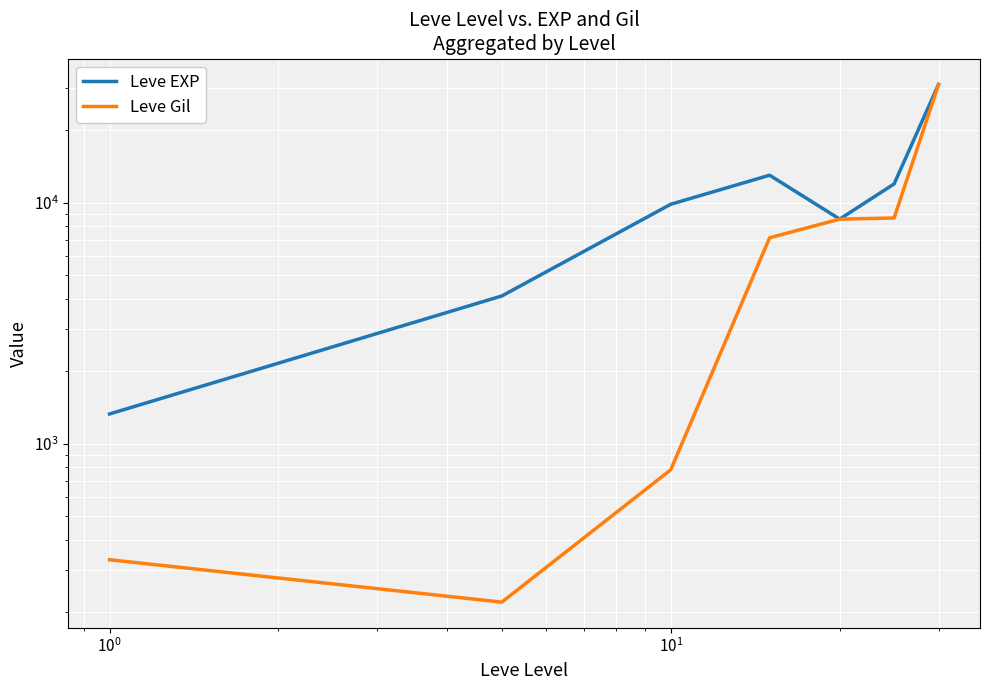

True or false: Leve Gil has more than 1 interior local peaks.

False